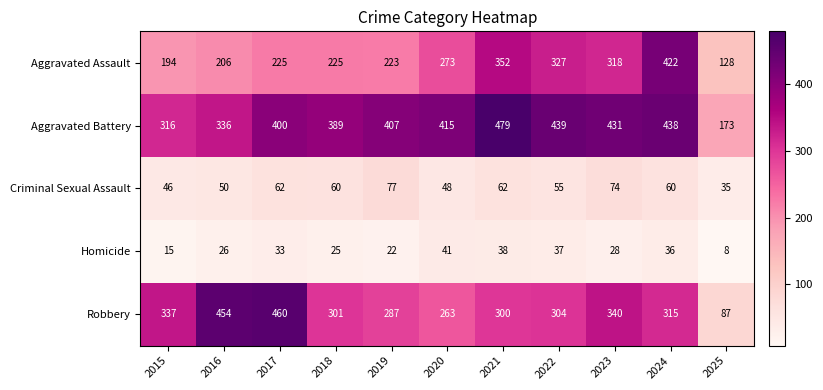

The value of Criminal Sexual Assault at 2022 is 80. True or false?

False